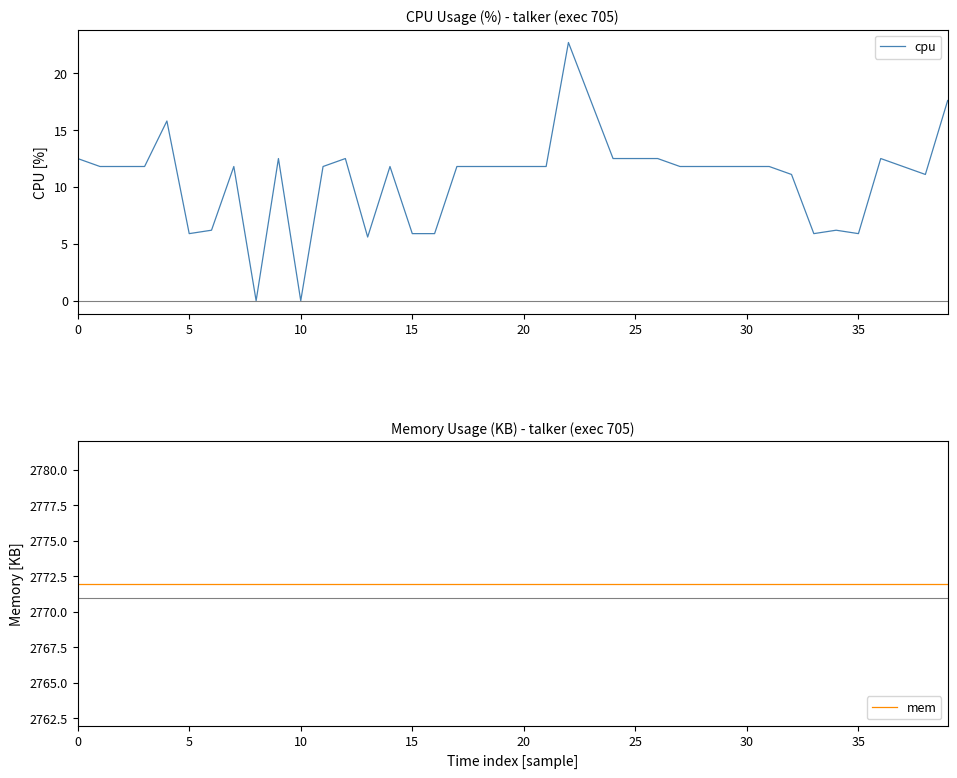

In cpu, how many points are higher than both neighbors (excluding endpoints)?

8